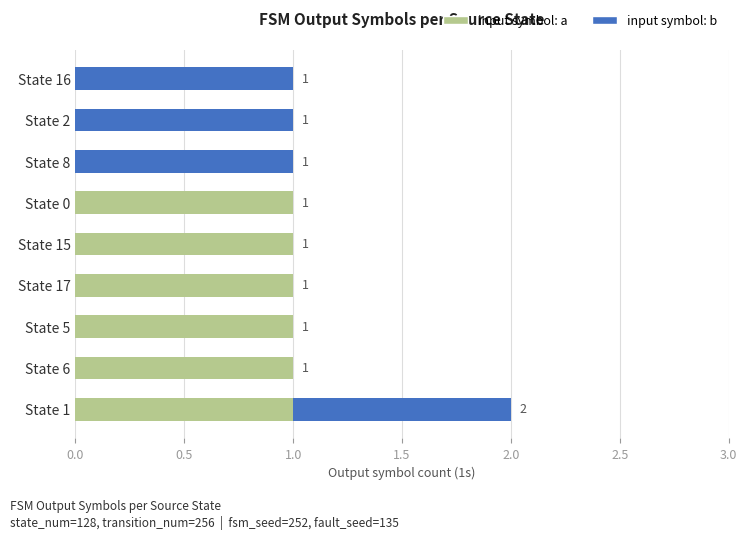

What is the sum of all input symbol: a values?

6